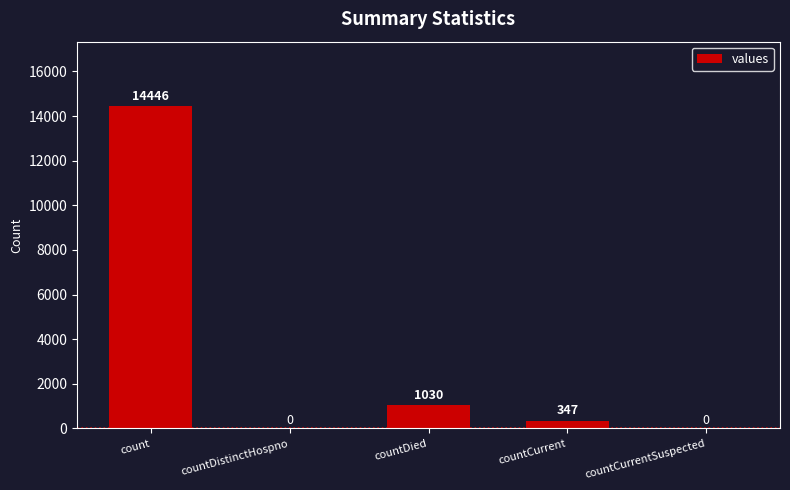

What is the ratio of the value at countDied to the value at countCurrent?

3.0